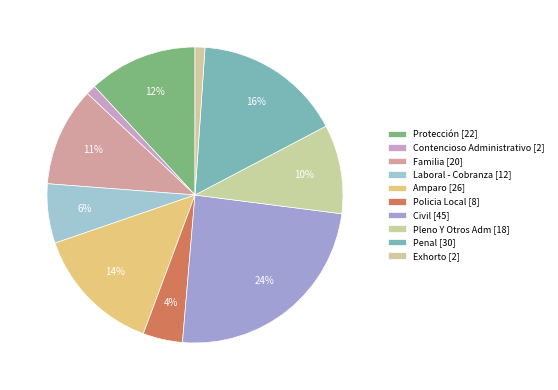

To the nearest percent, what is the average slice percentage?

10%